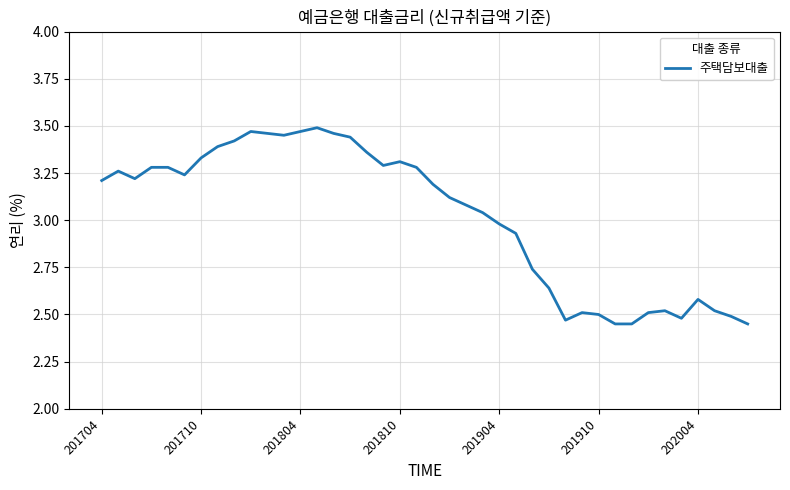

What is the difference between the maximum and minimum values?

1.0